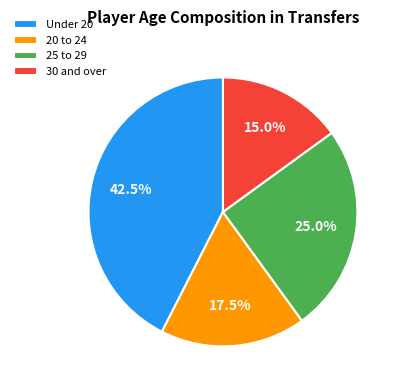

What is the ratio of the value at 30 and over to the value at 20 to 24?

0.9